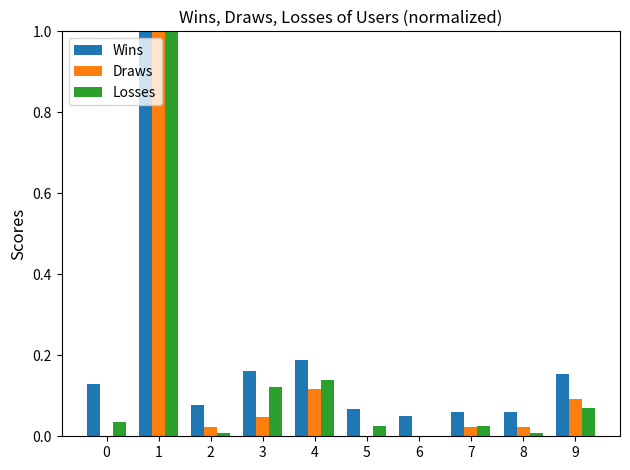

How many series are shown in this chart?

3